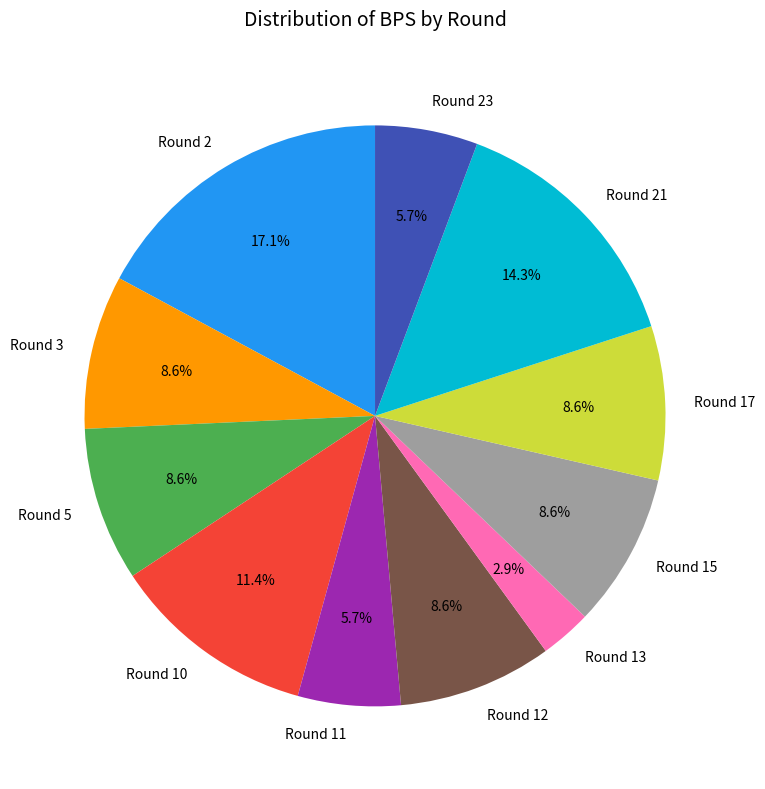

Combined, do Round 3 and Round 12 account for over 50%?

No